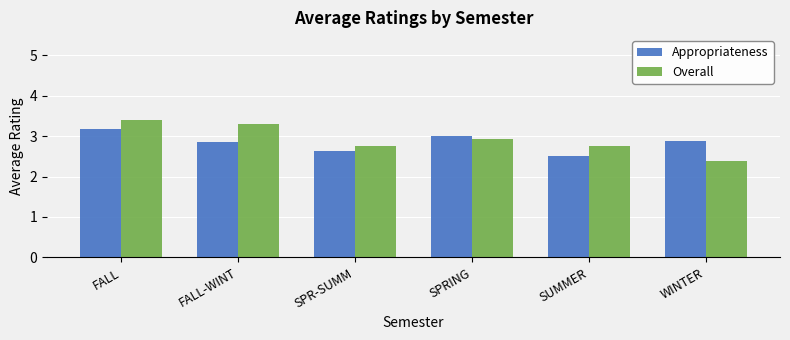

Which category has the highest value in the Overall series?

FALL